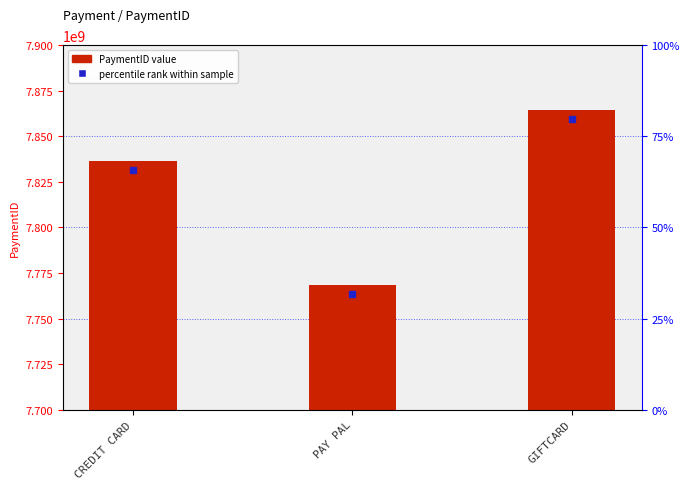

Approximately how many times larger is the value at GIFTCARD compared to PAY PAL?

1.0